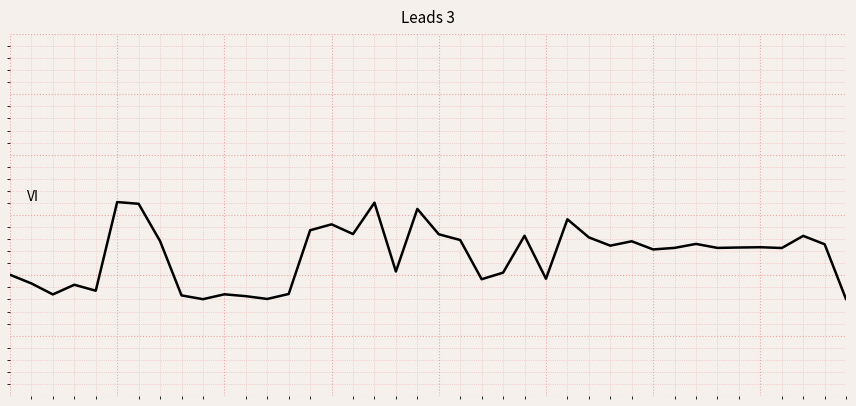

Where is the first local minimum?

2